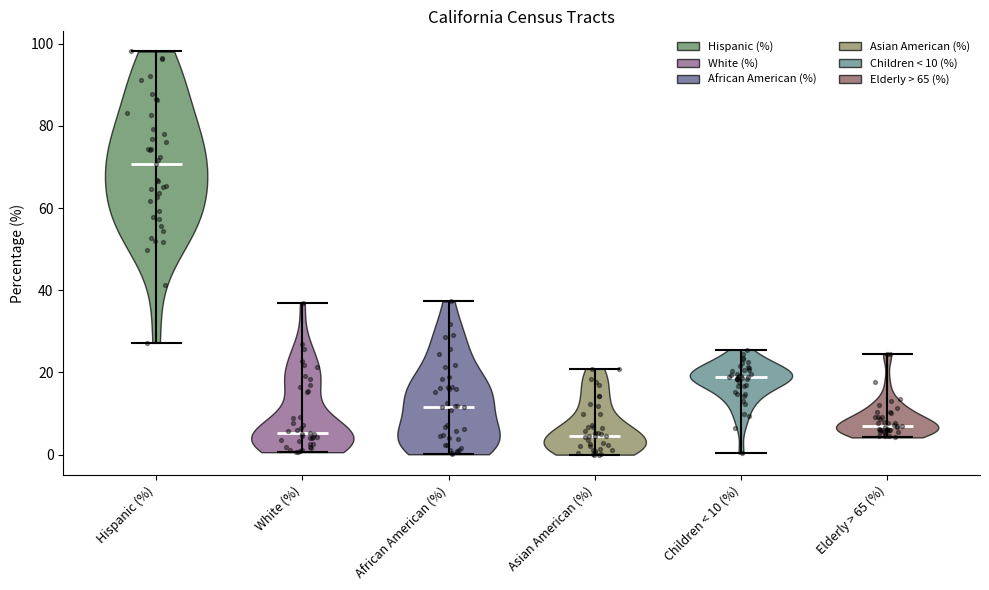

Which series contains the highest Y value?

Hispanic (%)